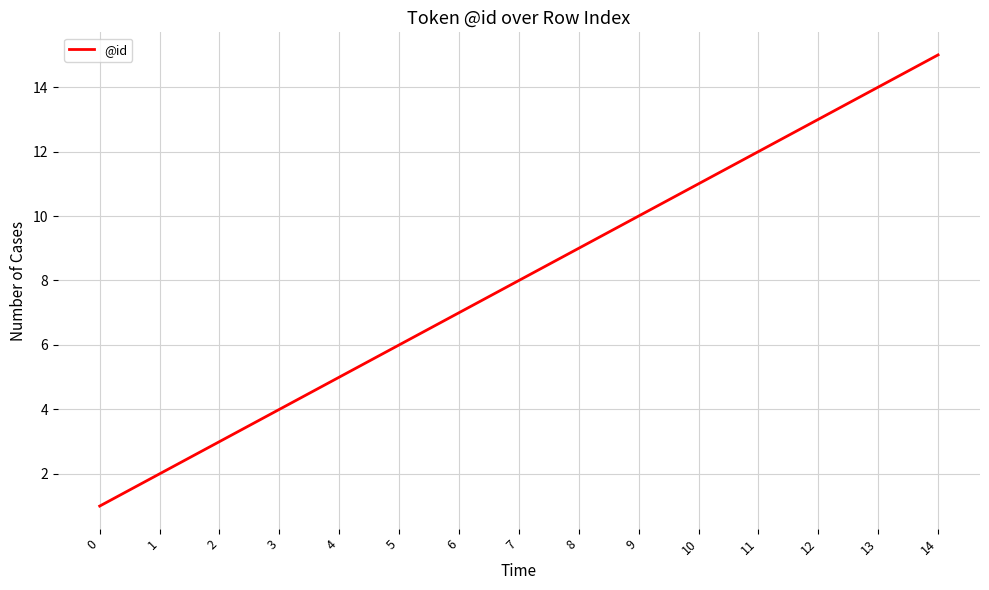

Which category has the highest value across all series?

14